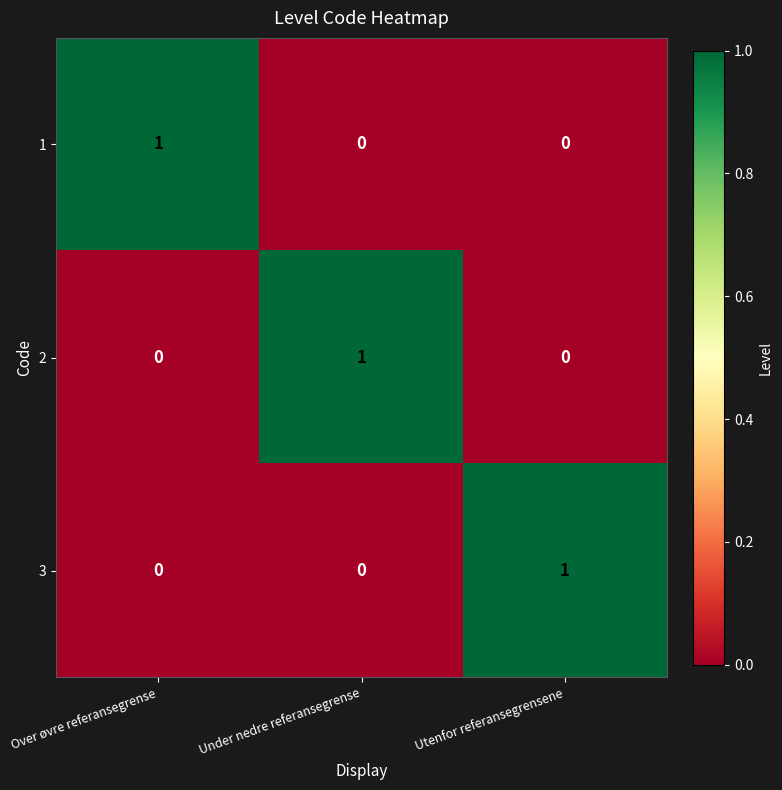

How many 3 values are between 0 and 1?

3